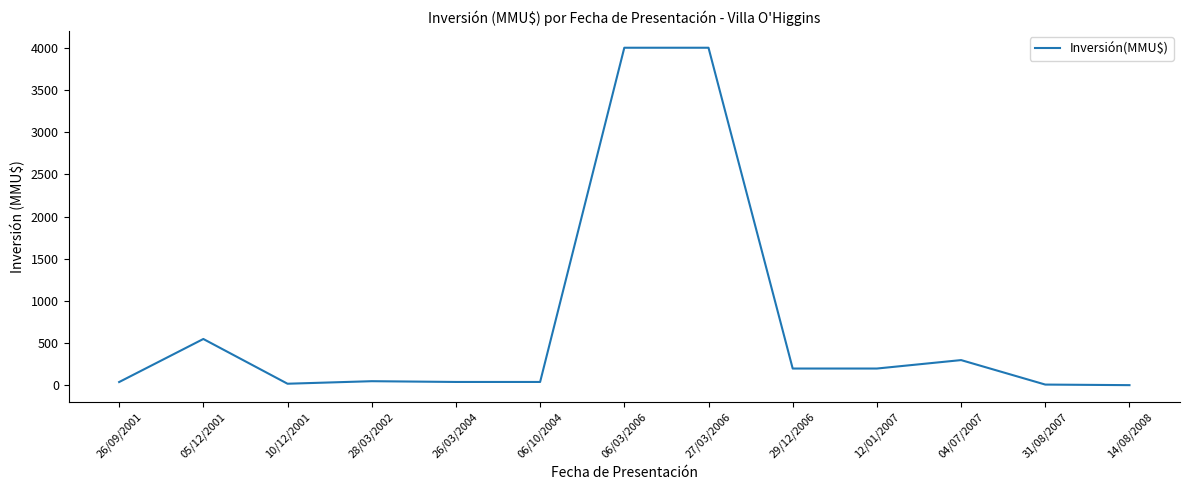

What is the difference between the values at 14/08/2008 and 29/12/2006?

196.8